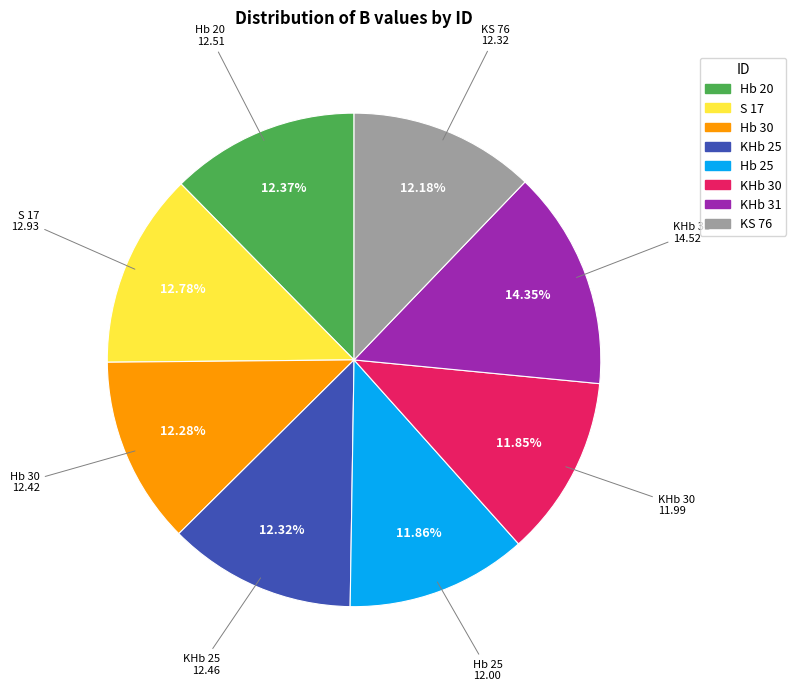

What percentage is the Hb 30 slice, to the nearest percent?

12%